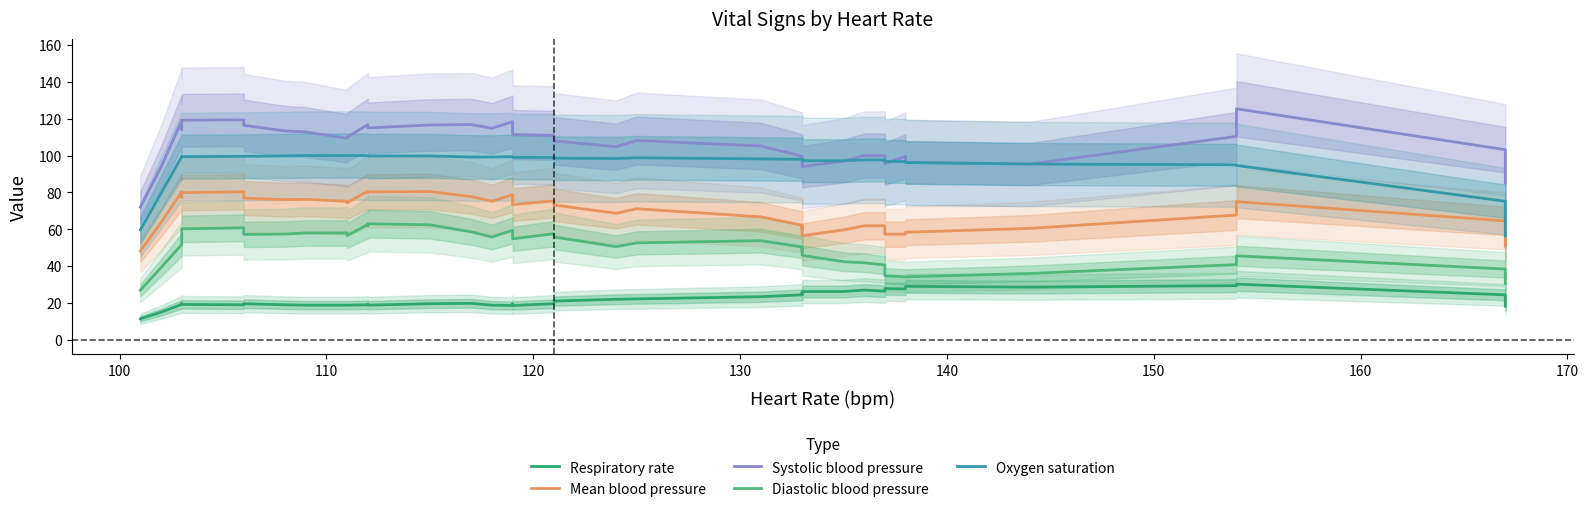

List the series in order of their peak value, lowest first.

Respiratory rate, Diastolic blood pressure, Mean blood pressure, Oxygen saturation, Systolic blood pressure